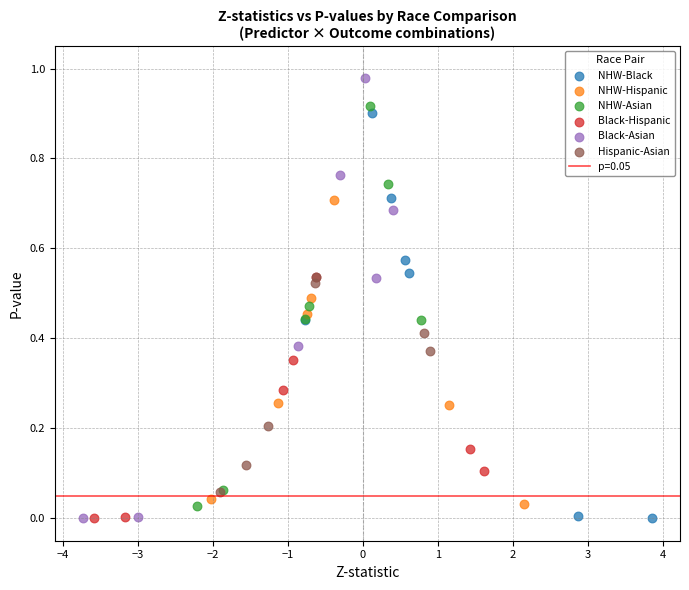

Which series has the largest Y range (max minus min)?

Black-Asian